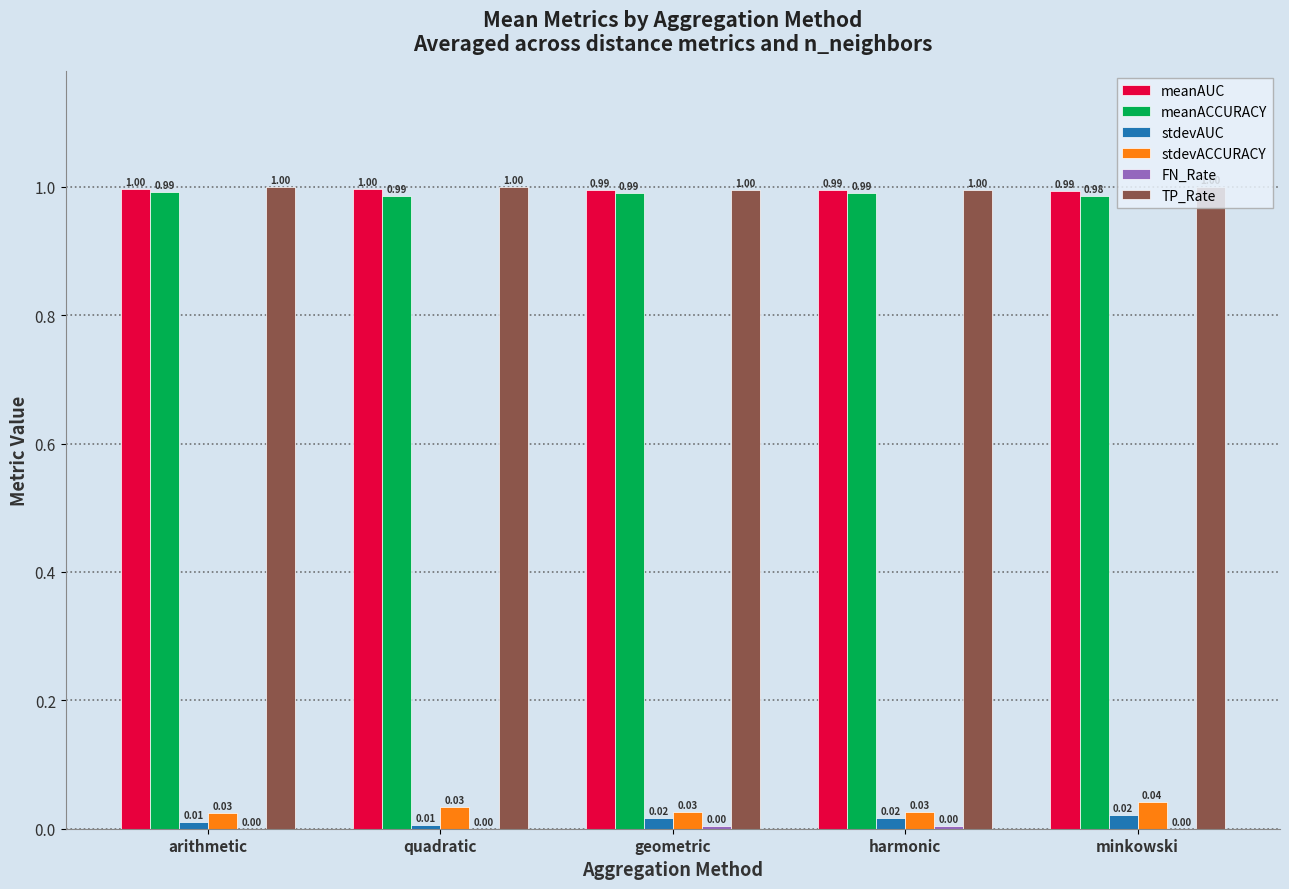

Which series has the largest total across all categories?

TP_Rate